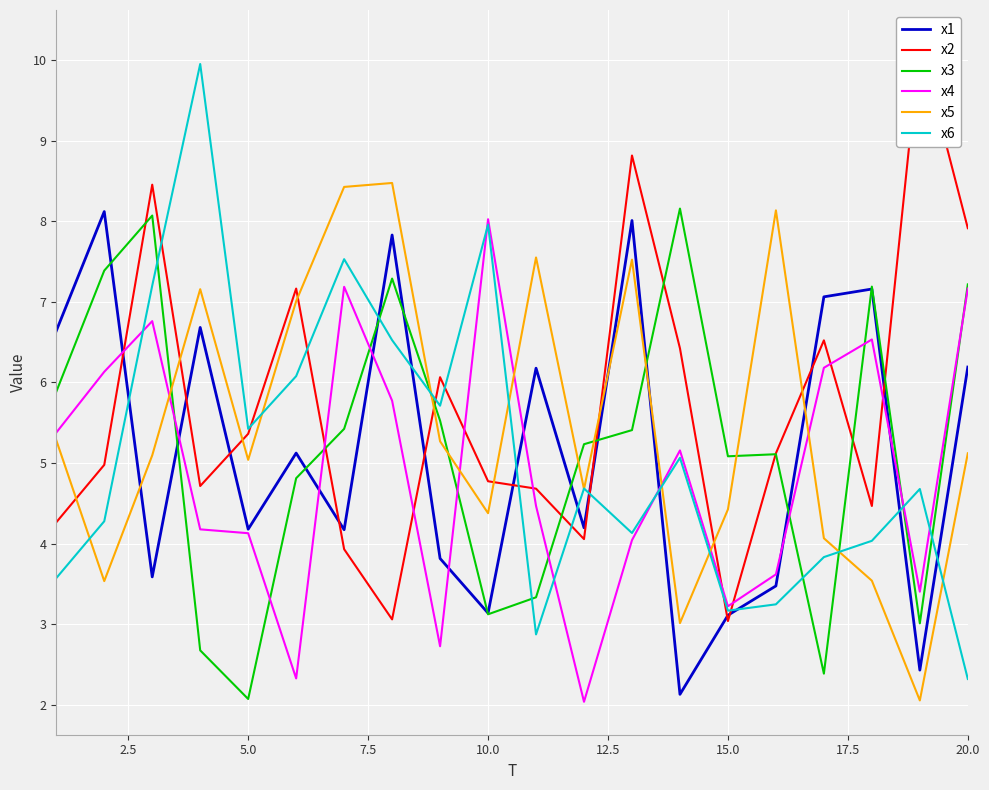

What is the minimum value for x6?

2.3